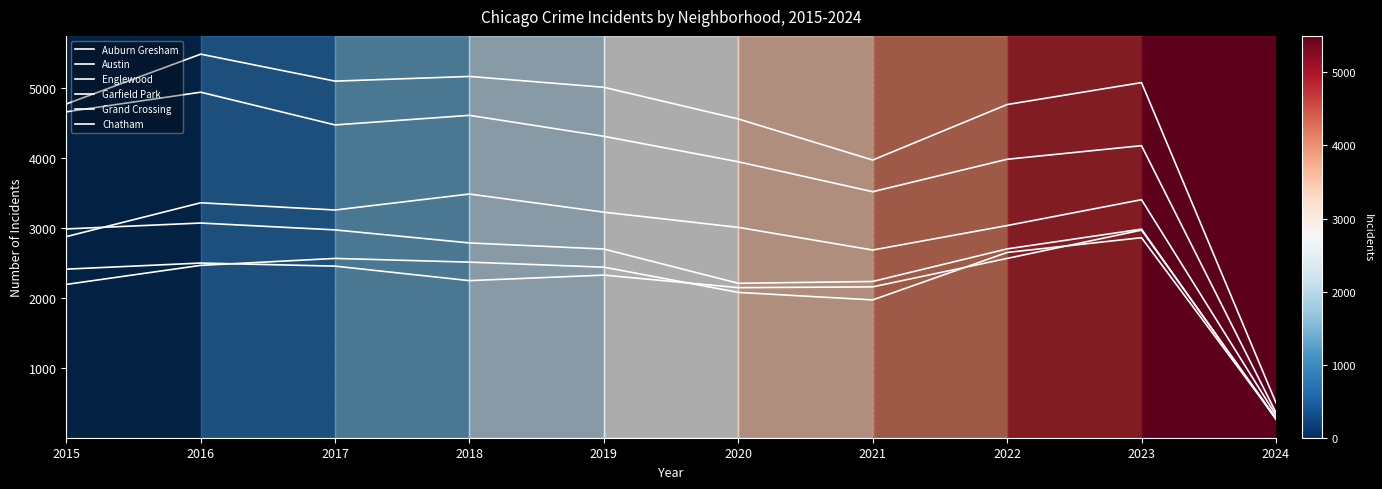

Does the chart display data point markers on the line(s)?

No